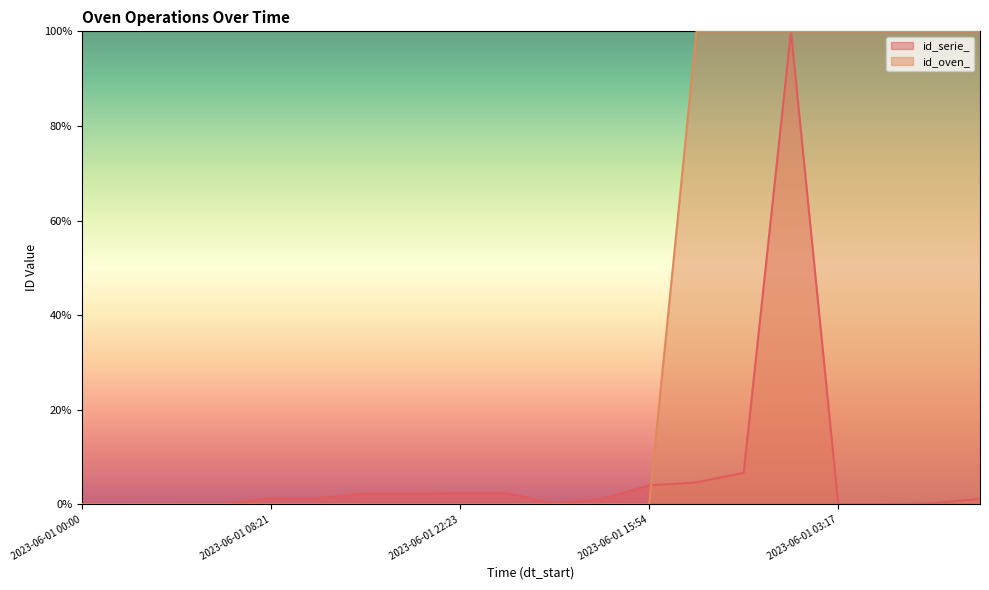

How many positive values does the id_serie_ series have?

18